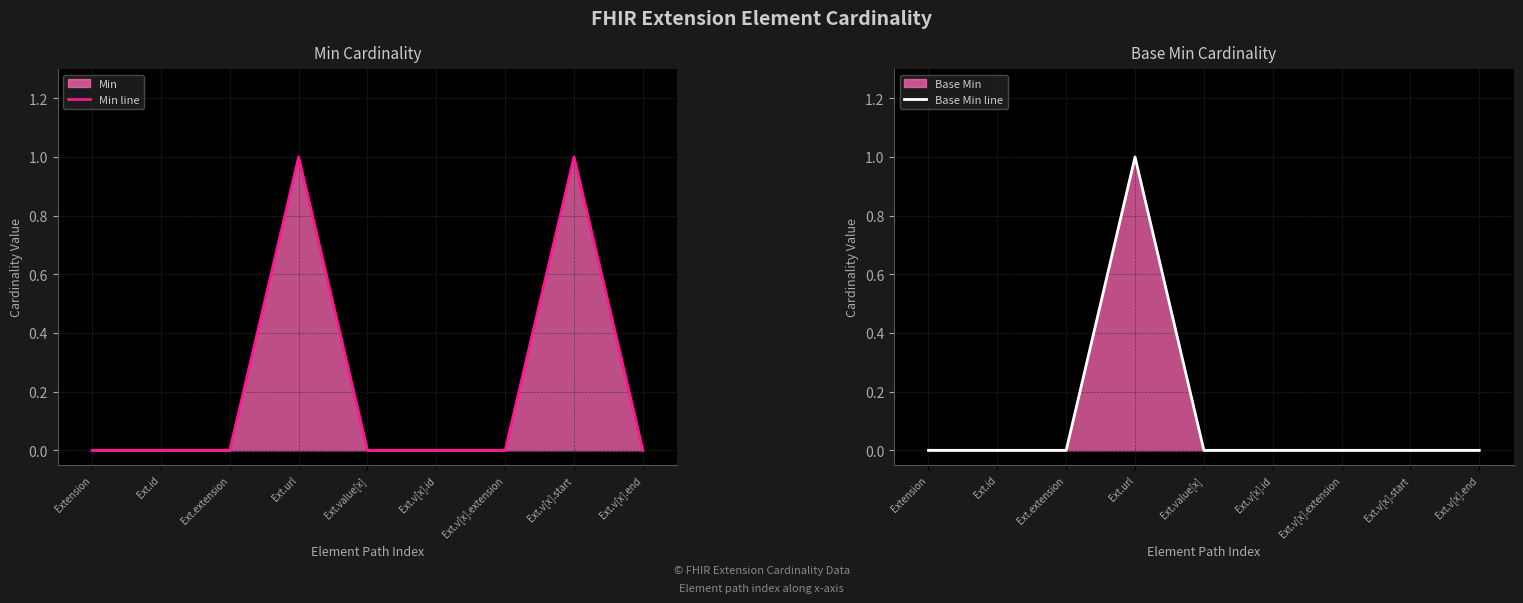

Reading right to left, list all the values displayed in this chart.

Min line: Ext.v[x].end=0	Ext.v[x].start=1	Ext.v[x].extension=0	Ext.v[x].id=0	Ext.value[x]=0	Ext.url=1	Ext.extension=0	Ext.id=0	Extension=0
Base Min line: Ext.v[x].end=0	Ext.v[x].start=0	Ext.v[x].extension=0	Ext.v[x].id=0	Ext.value[x]=0	Ext.url=1	Ext.extension=0	Ext.id=0	Extension=0